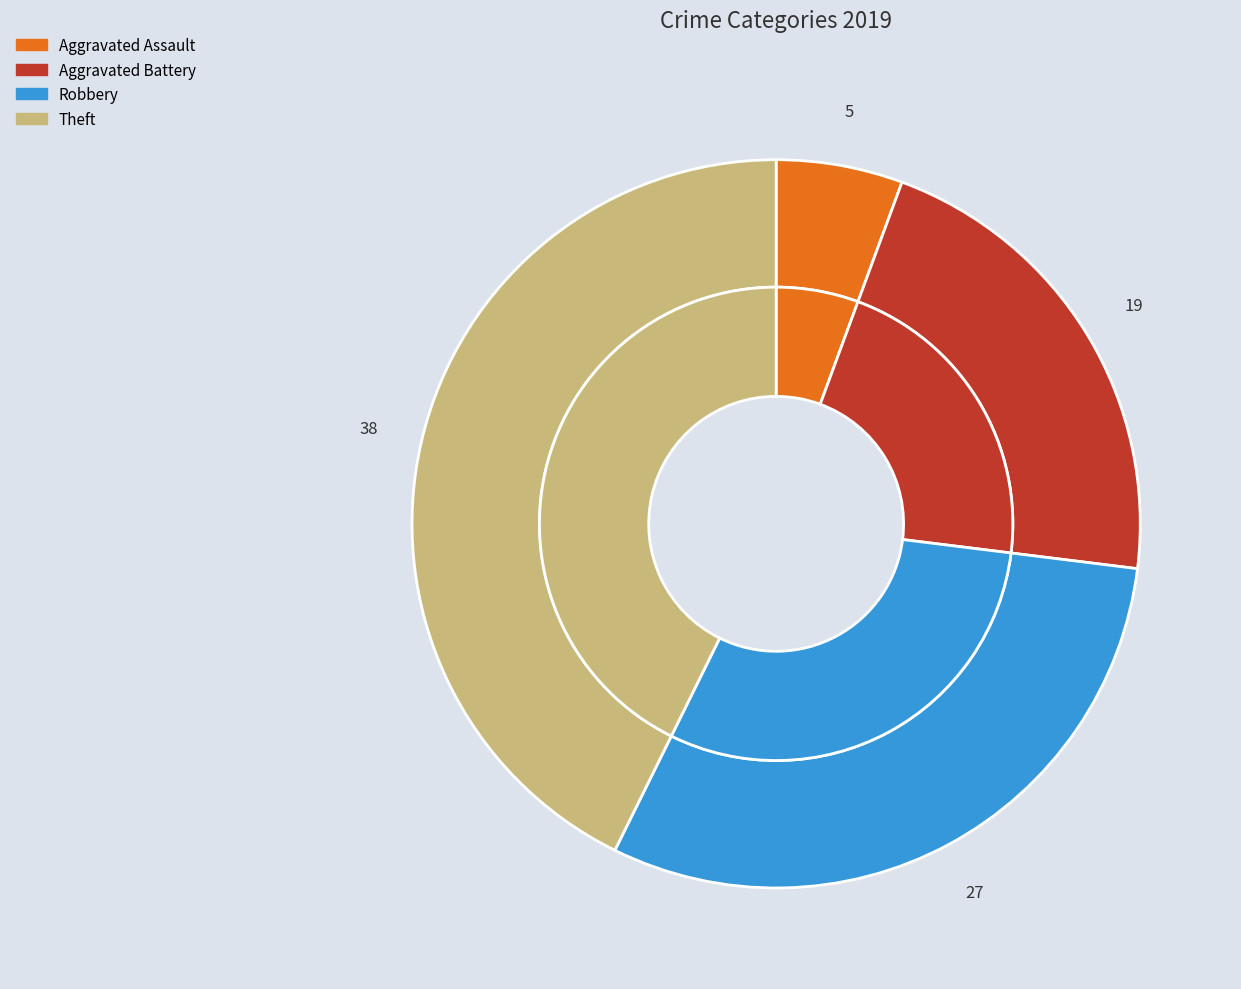

Is there a majority slice in this chart?

No